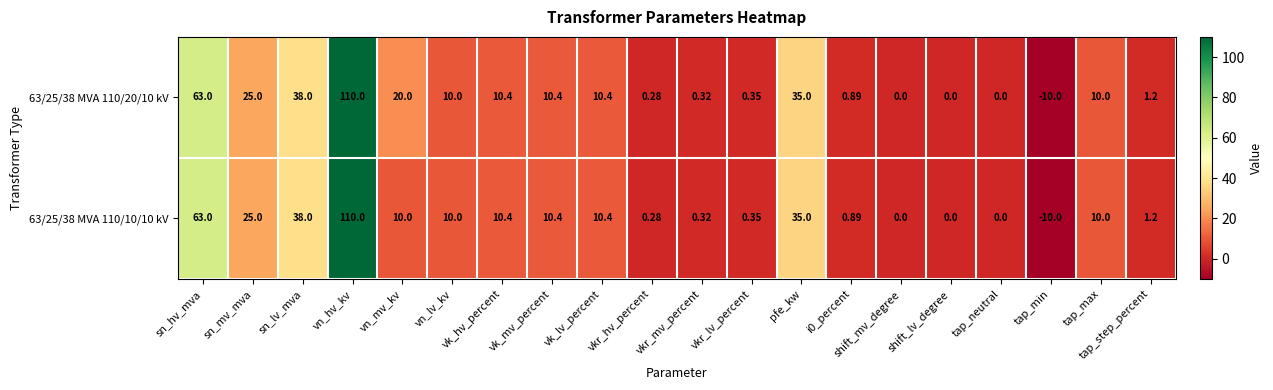

What is the minimum value shown in the chart?

-10.0